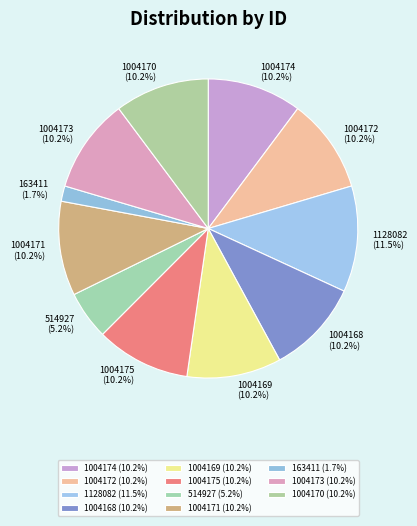

Is there a majority slice in this chart?

No